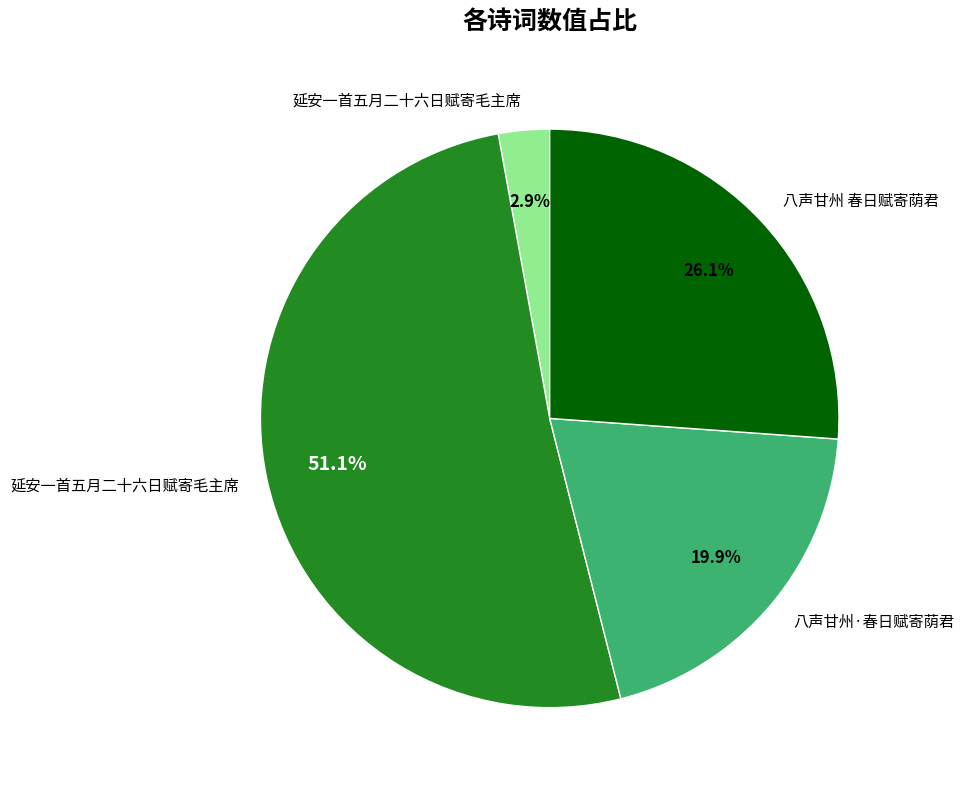

Is there a majority slice in this chart?

Yes